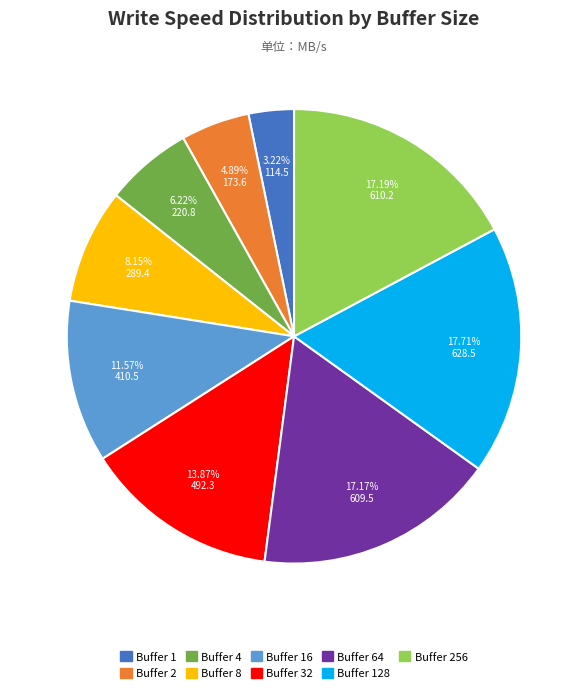

Is there any slice that represents more than half of the pie?

No